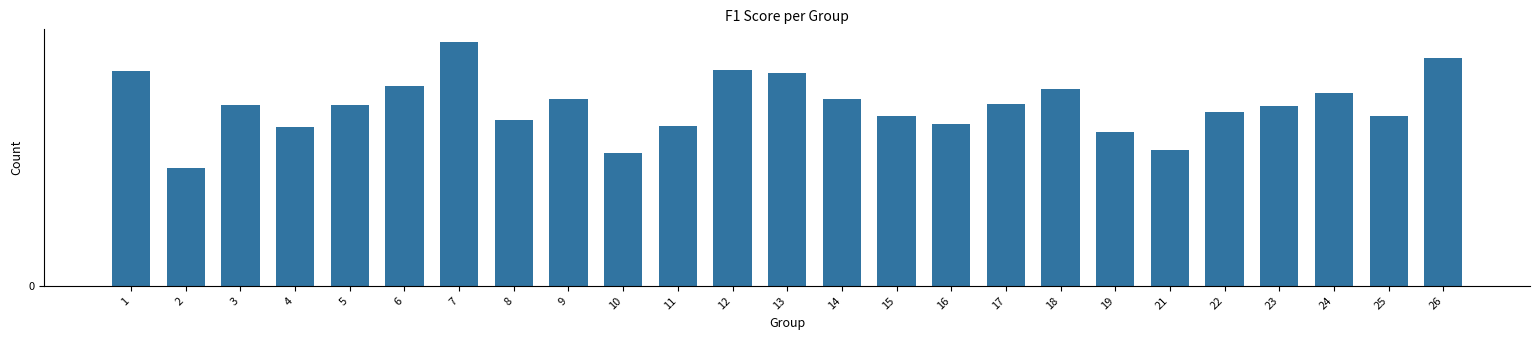

Are the bars grouped side by side (vs. stacked)?

No